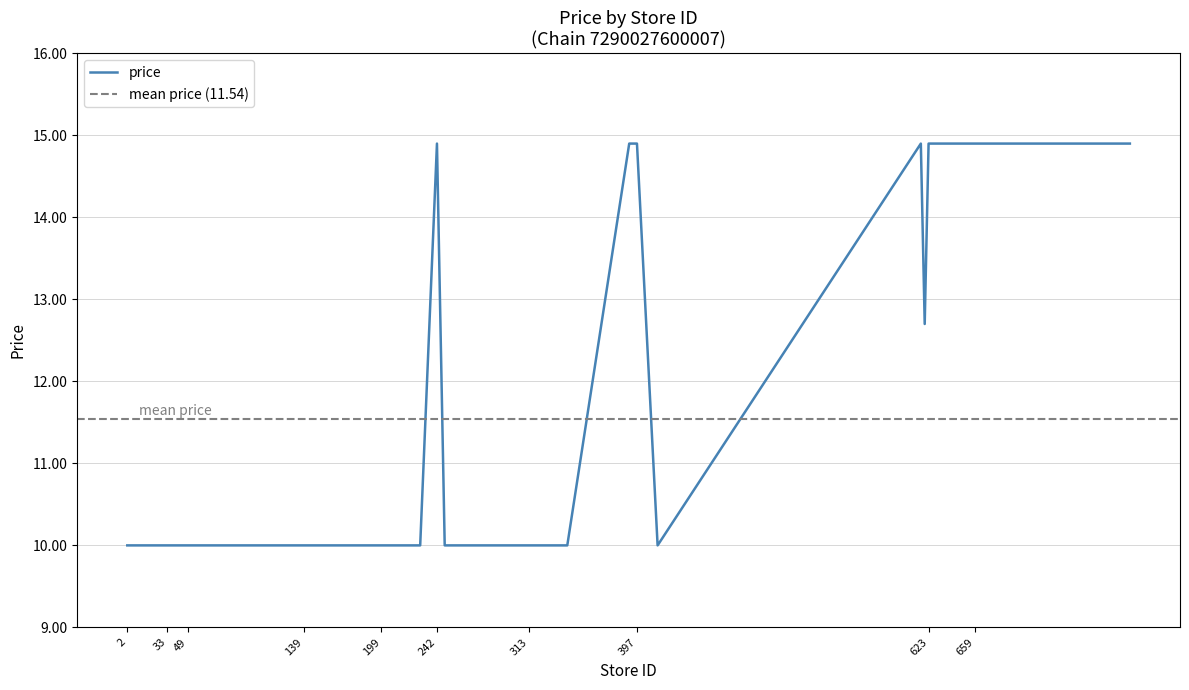

The chart shows a value of 10.0 at 11. True or false?

True